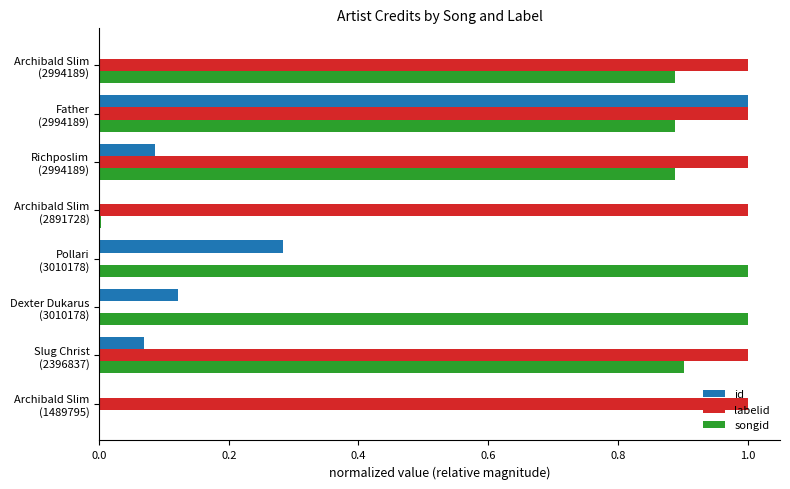

What is the sum of all songid values?

5.6